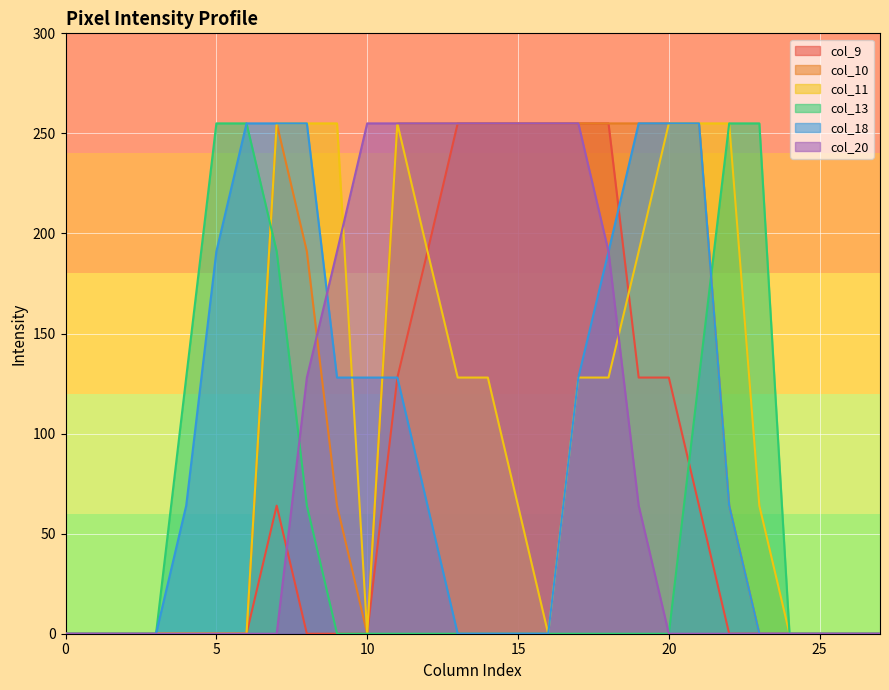

Rank the series at 17 from highest to lowest value.

col_9, col_10, col_20, col_11, col_18, col_13